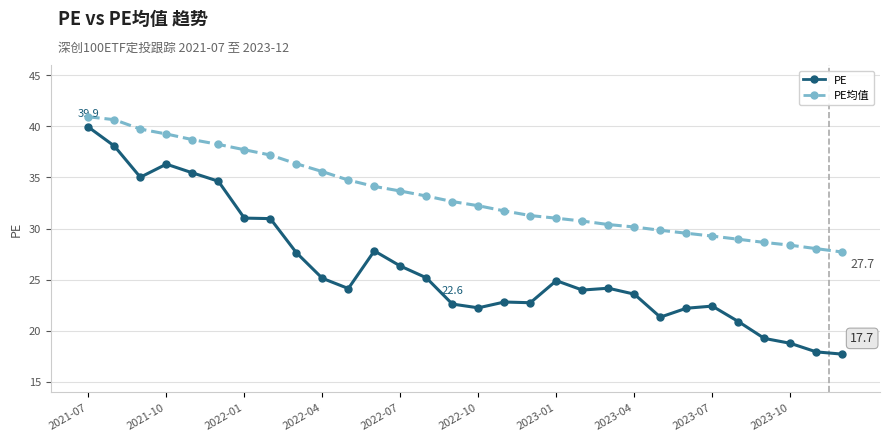

Rank the series by their average value, from lowest to highest.

PE, PE均值